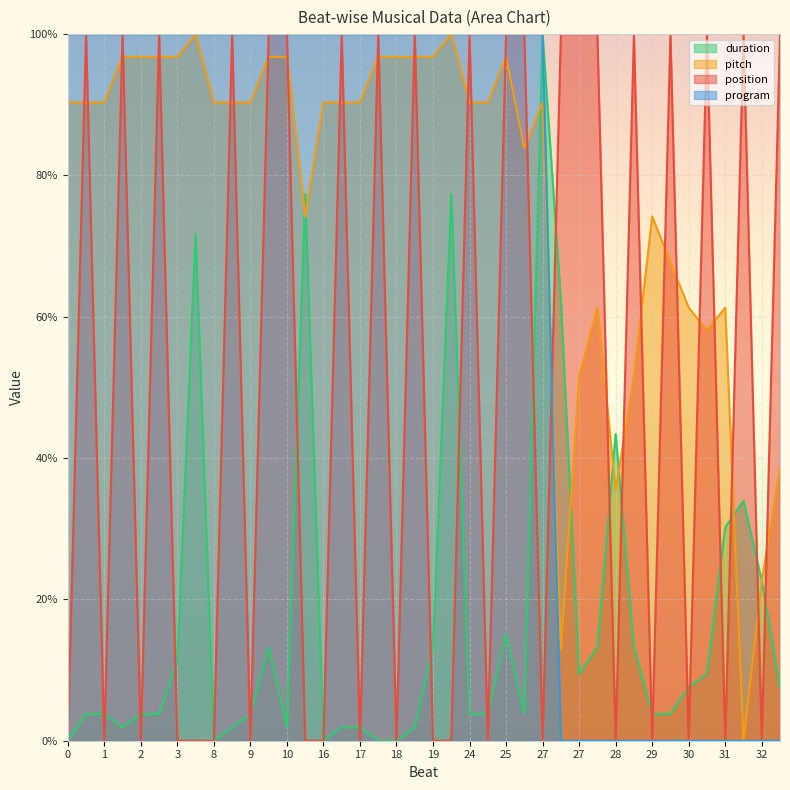

The pitch series shows 90.3 at 0. True or false?

True